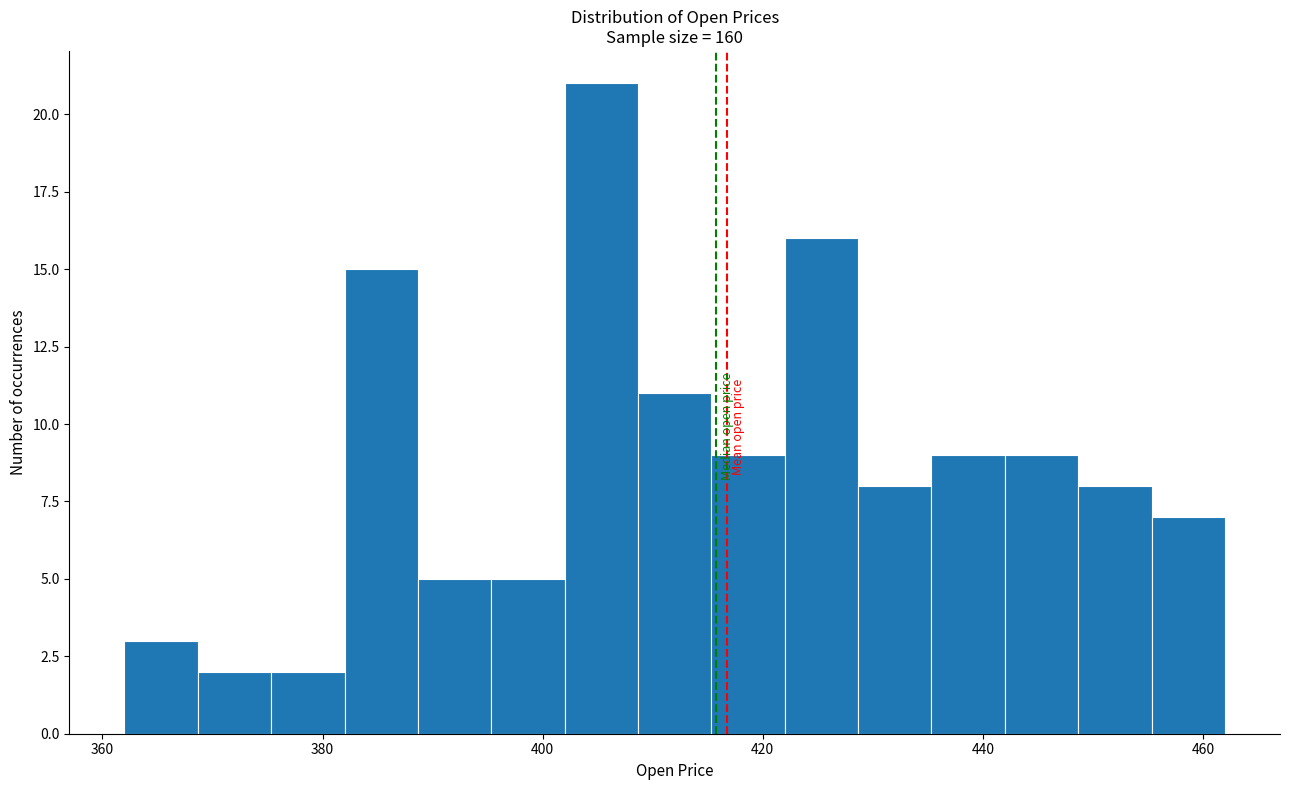

Read against the x-axis, roughly where is the centre of the tallest bar?

406